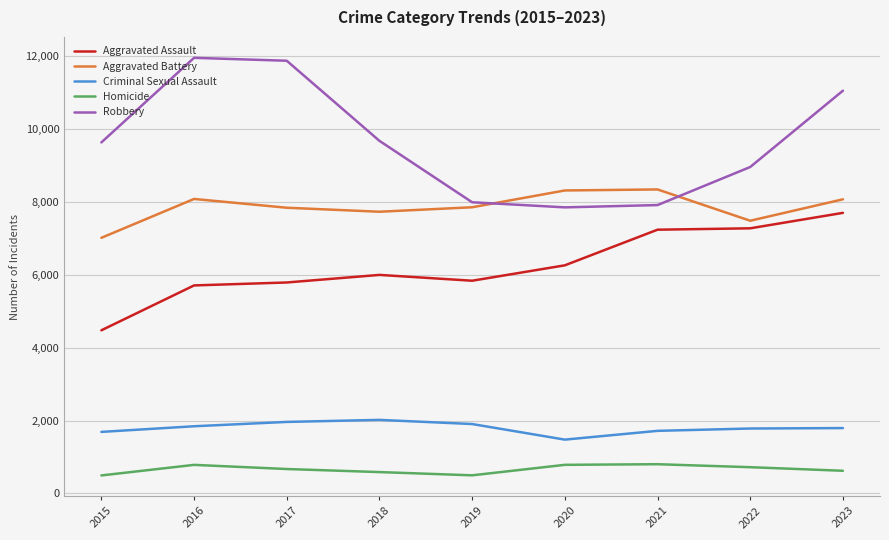

How many times do Robbery and Aggravated Battery cross each other?

2